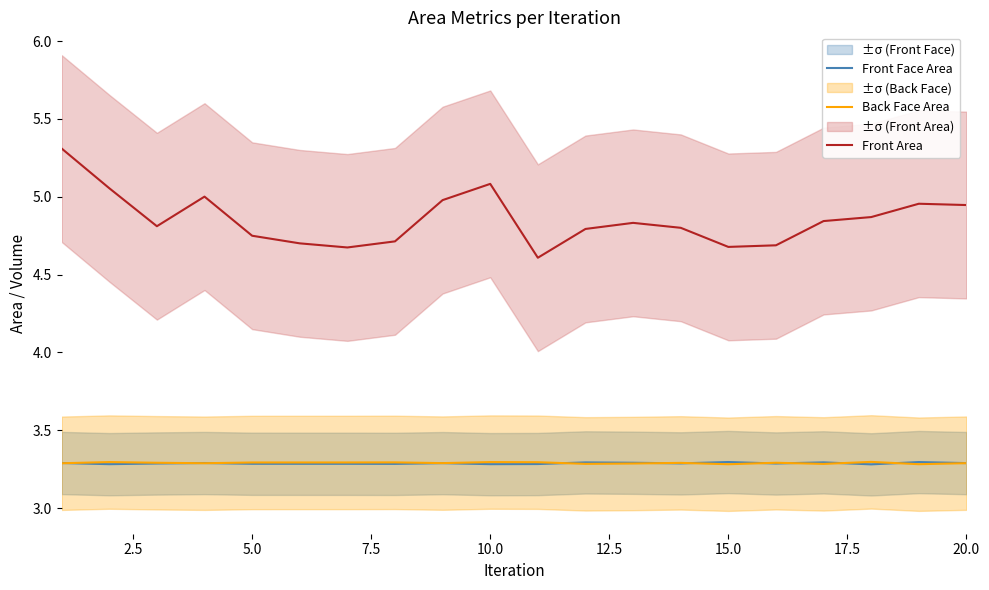

True or false: Front Face Area and Front Area cross at least once.

False